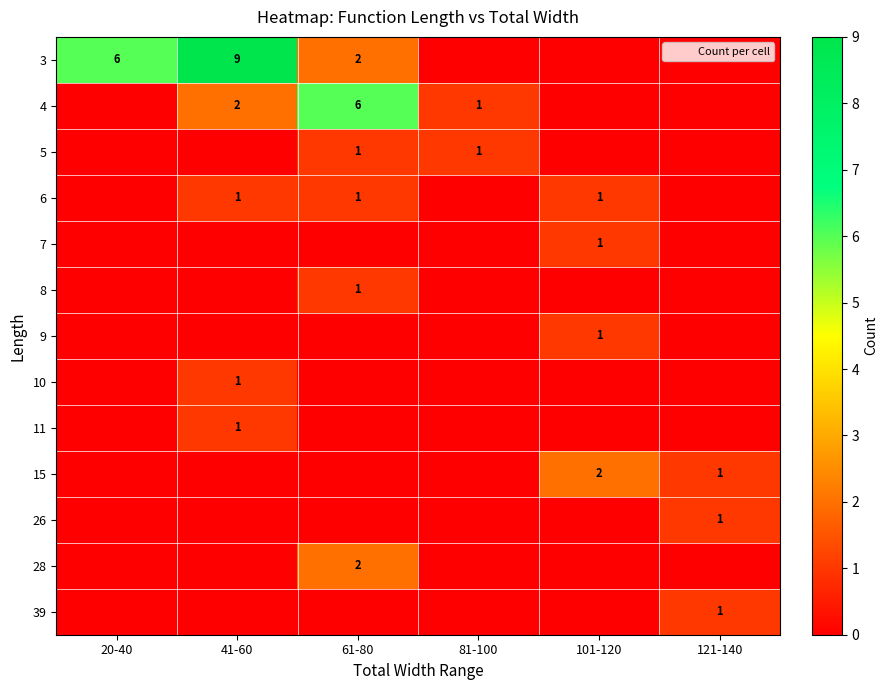

Is it true that 3 equals 6 at 20-40?

True